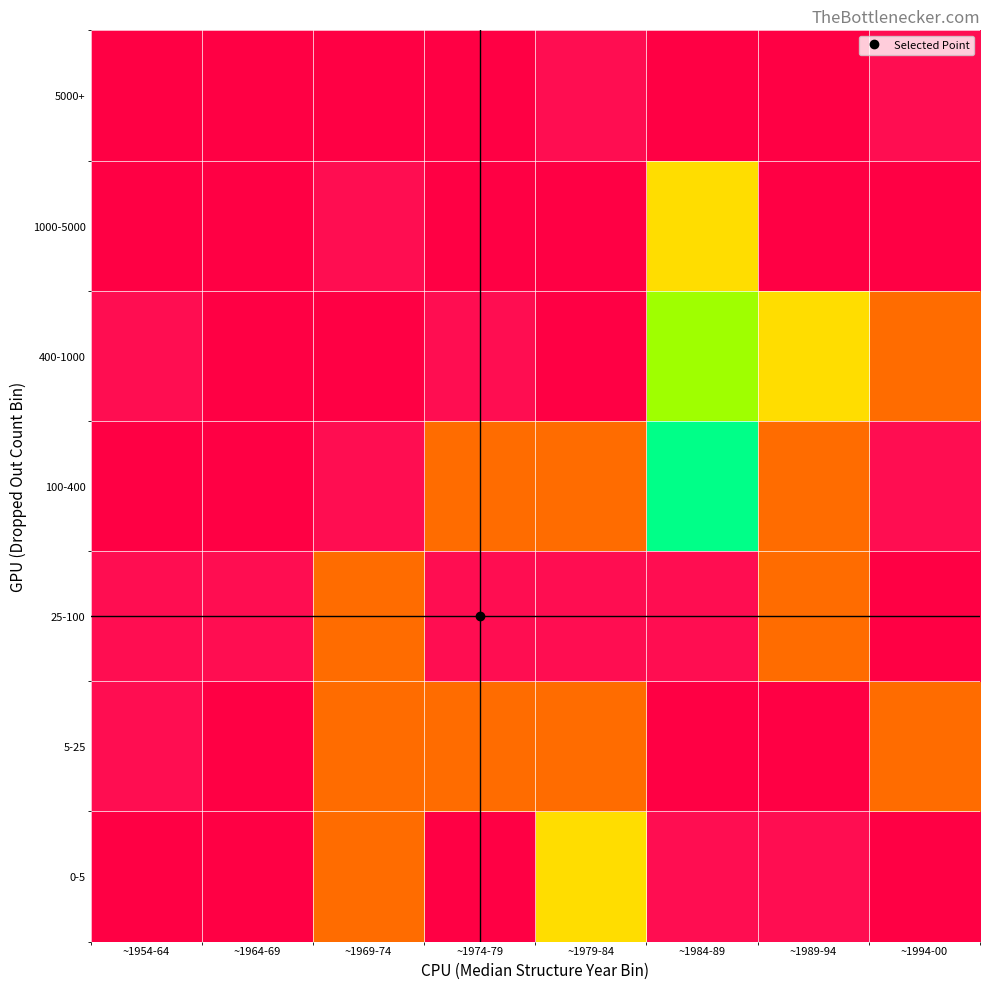

Rank the series by their maximum value, from highest to lowest.

100-400, 400-1000, 0-5, 1000-5000, 5-25, 25-100, 5000+